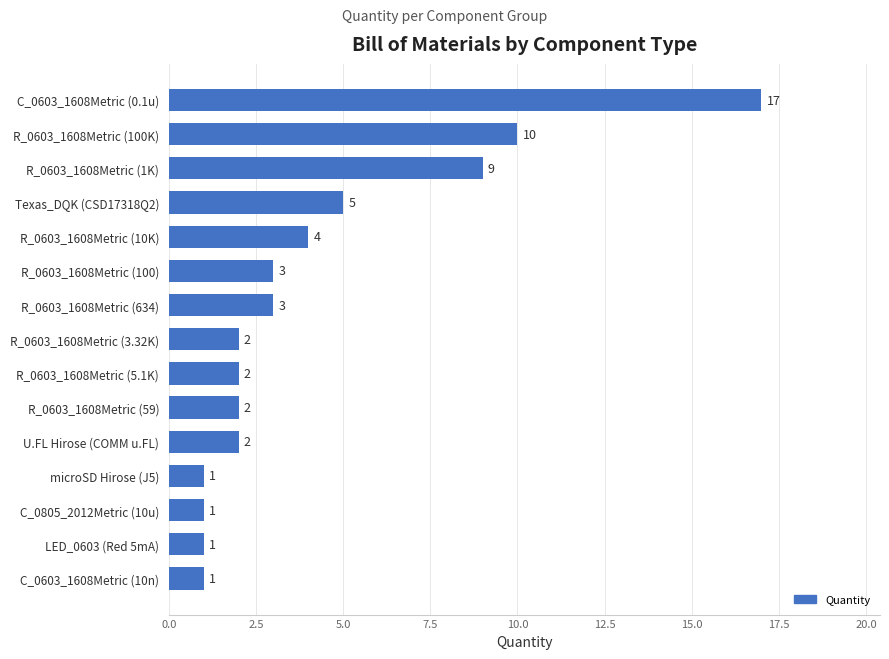

How many data points are less than 2?

4